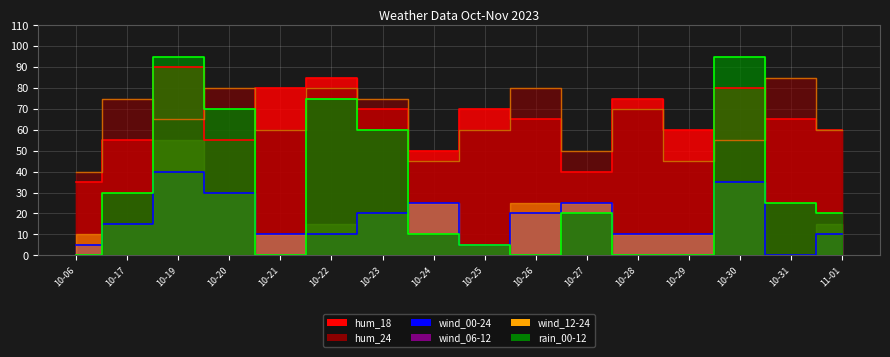

Which series has the widest spread of values?

rain_00-12